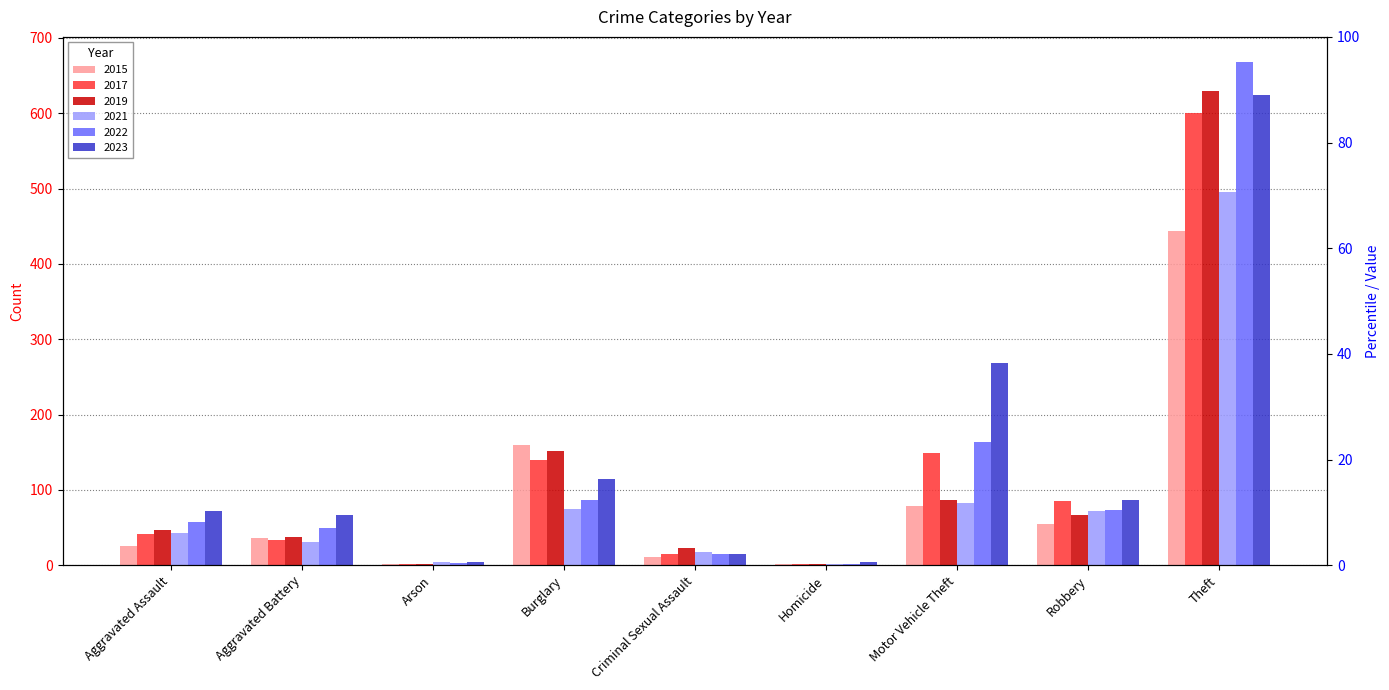

Reading right to left, extract all data points from this chart.

2015: 444	55	79	2	11	160	2	36	25
2017: 600	85	149	1	15	140	1	33	42
2019: 630	66	87	1	23	152	2	37	47
2021: 496	72	83	2	17	74	4	31	43
2022: 668	73	163	2	15	87	3	49	57
2023: 624	86	269	4	15	114	4	66	72